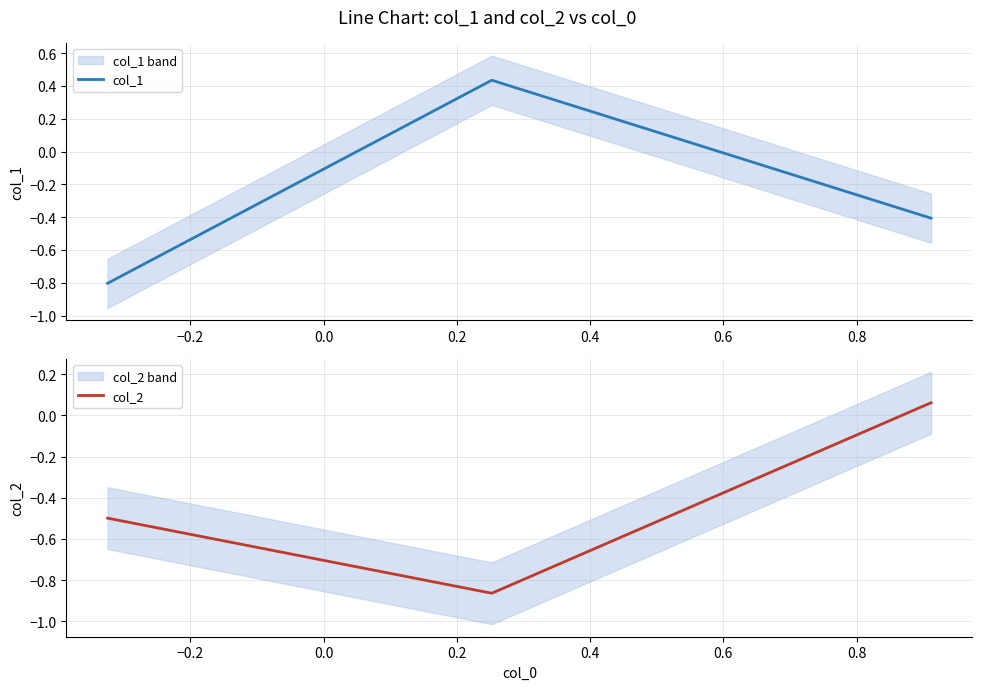

The col_1 series shows -0.1 at 0.0. True or false?

False